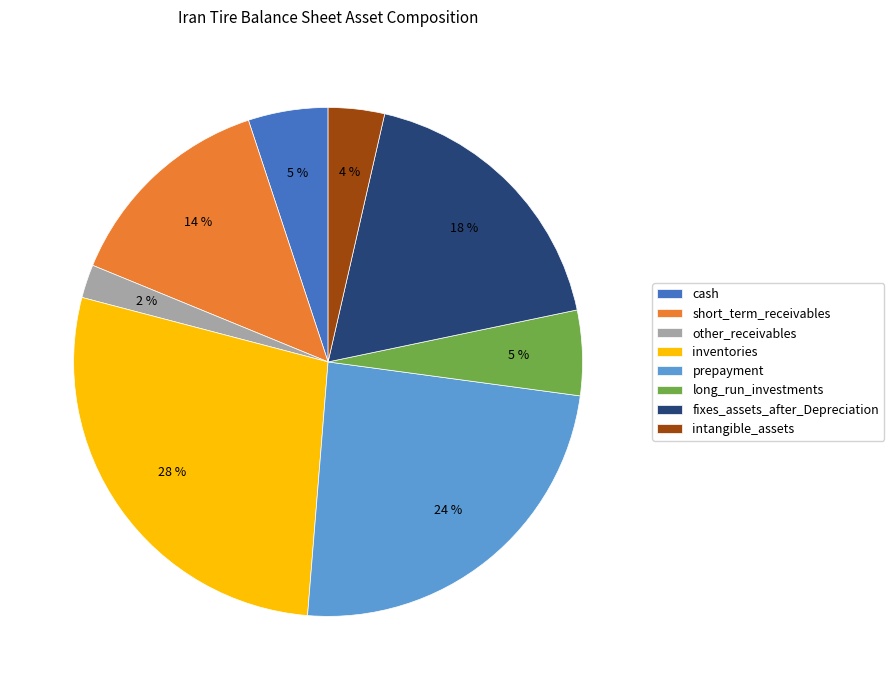

Approximately how many times larger is the value at short_term_receivables compared to fixes_assets_after_Depreciation?

0.8